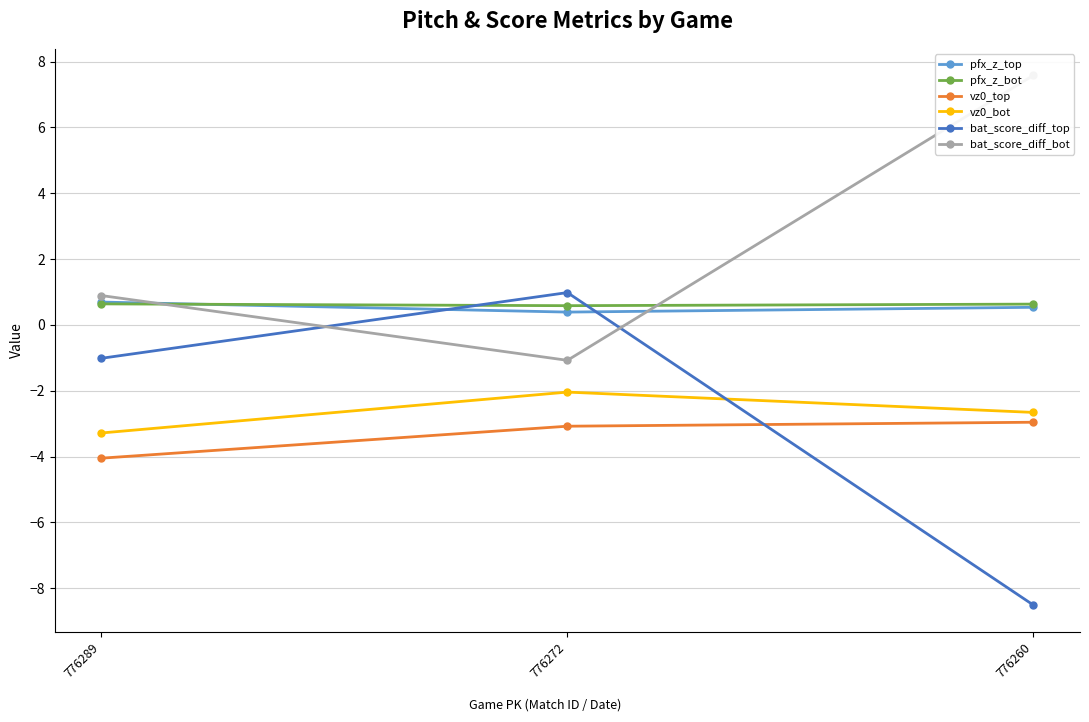

Is this an area chart (filled region under the line)?

No